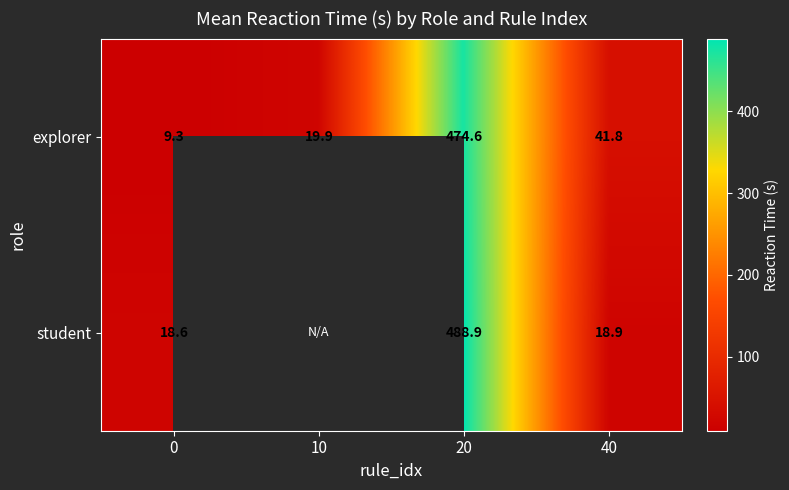

Rank the series at 0 from lowest to highest value.

explorer, student